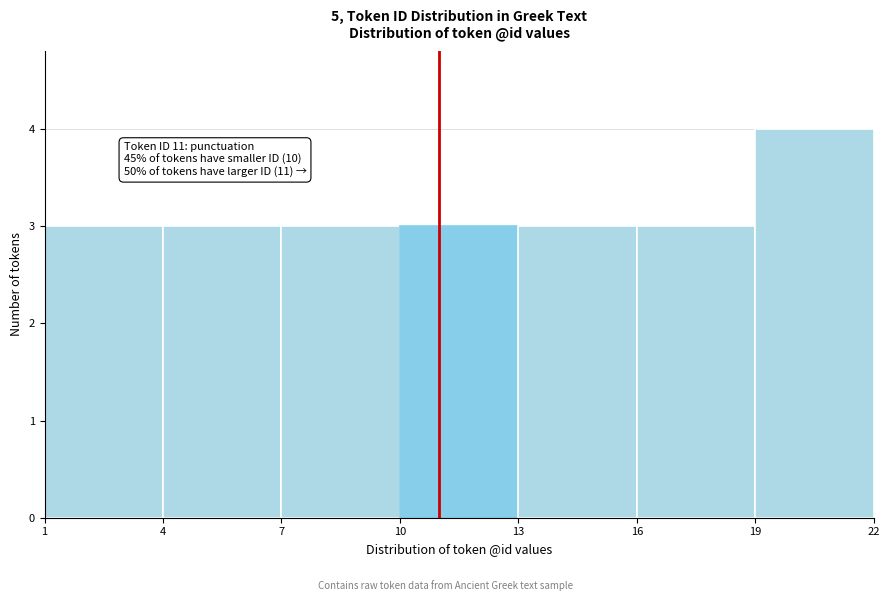

Which range on the x-axis has the tallest bar?

19 to 22